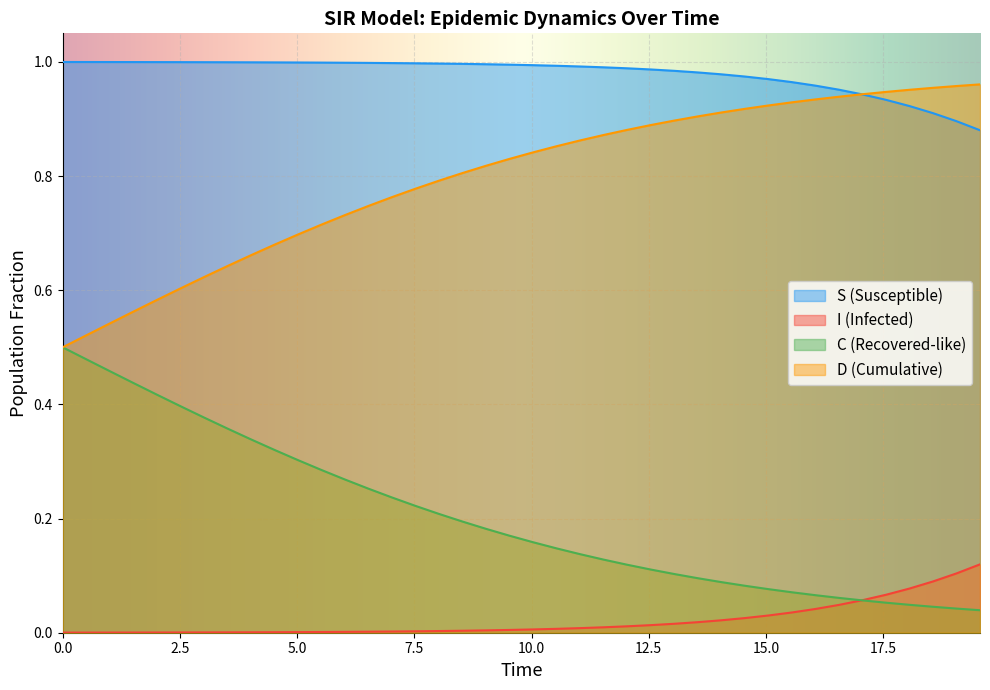

True or false: I and S cross at least once.

False